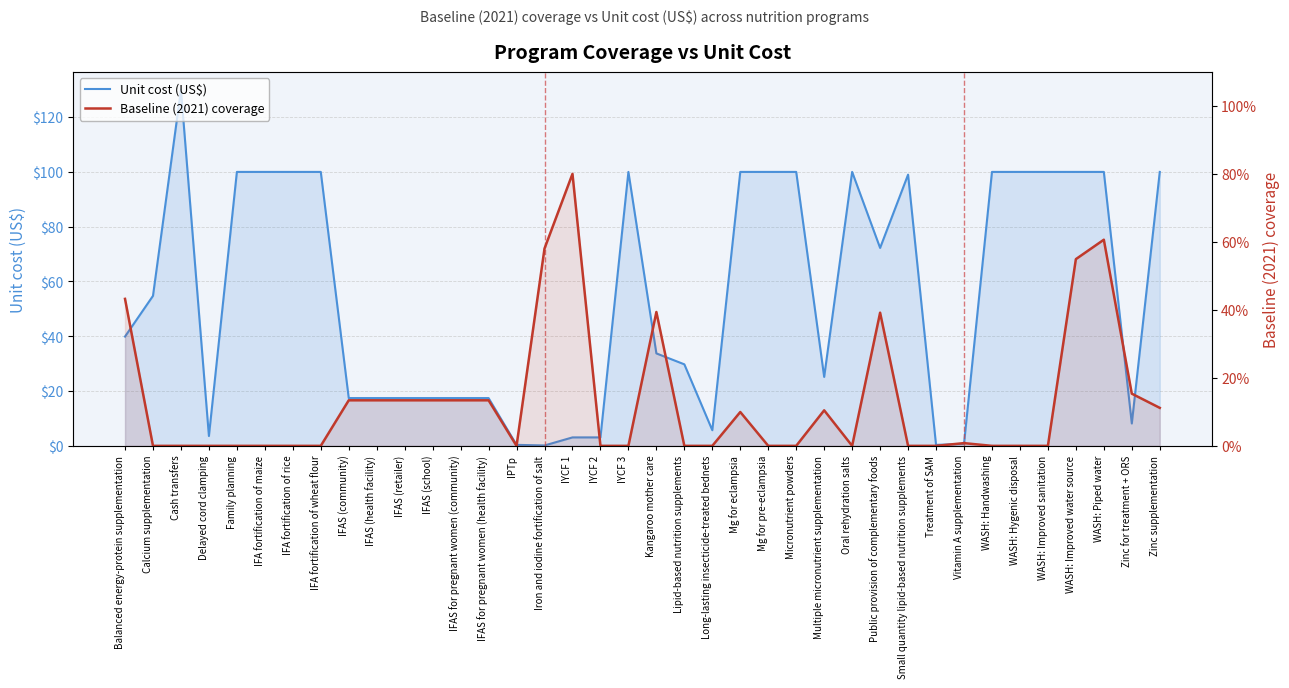

What is the approximate value of Unit cost (US$) at IPTp?

0.4